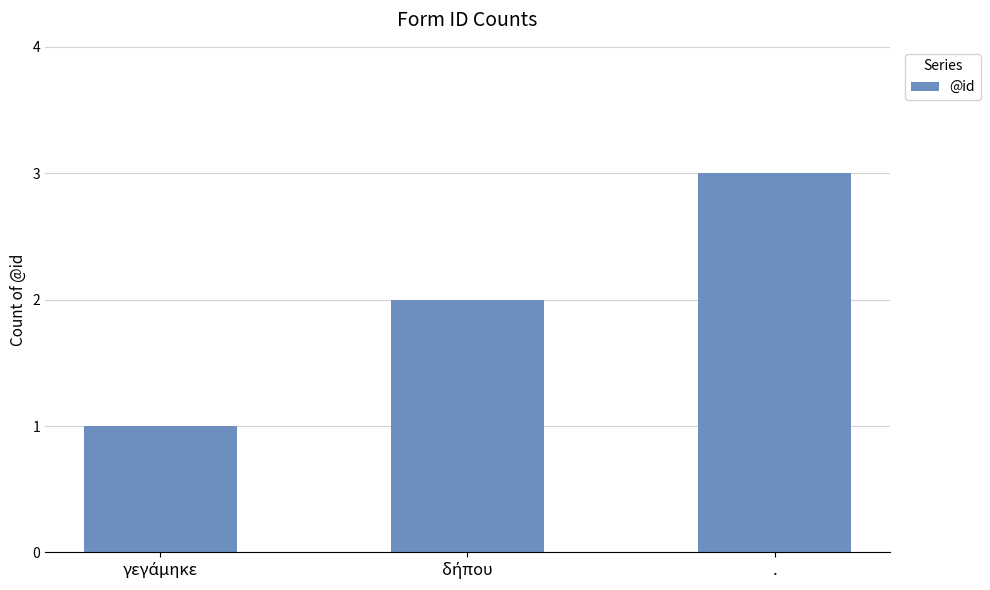

What is the difference between the maximum and minimum values?

2